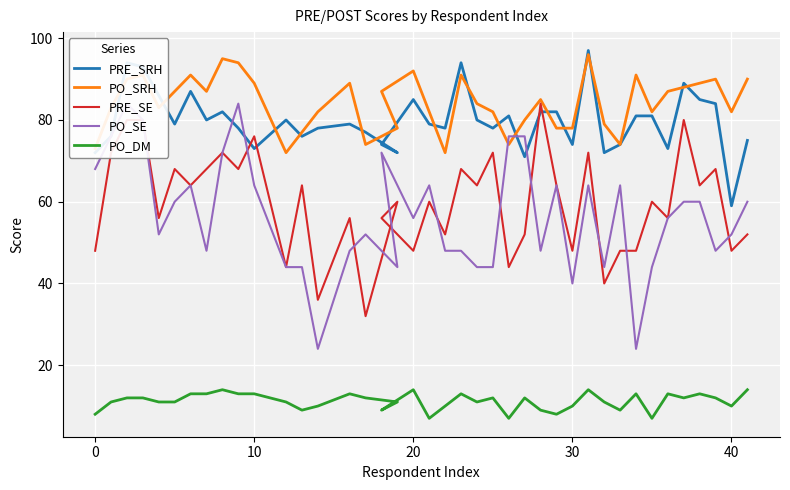

True or false: PO_SE and PO_SRH cross at least once.

True